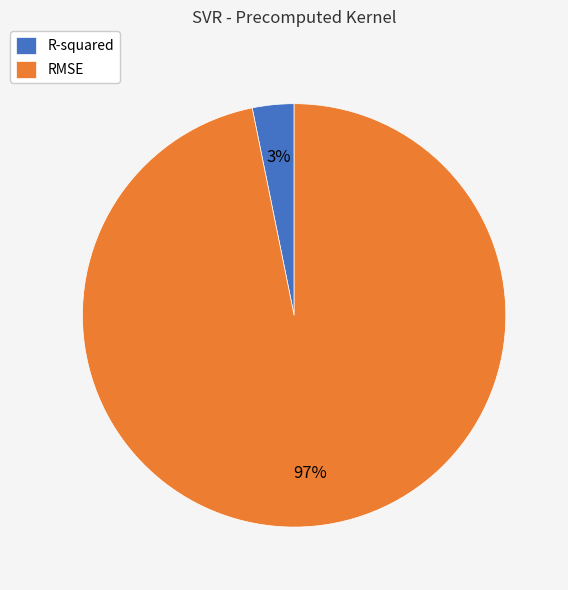

To the nearest percent, what is the difference between the largest and smallest slice percentages?

94%